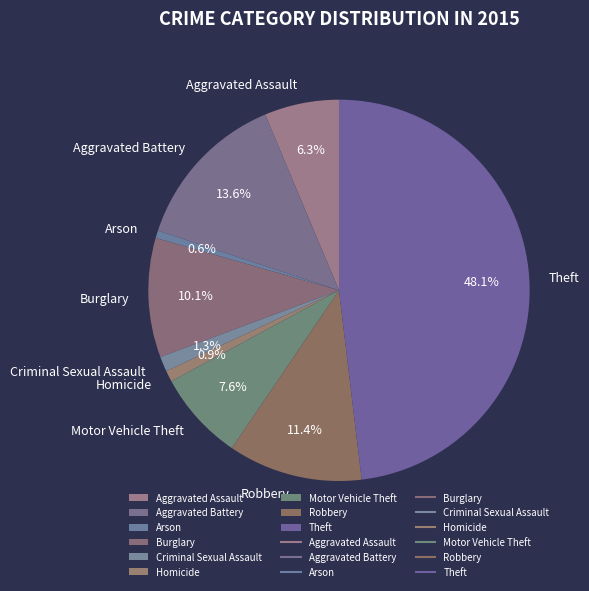

What is the ratio of the value at Aggravated Battery to the value at Motor Vehicle Theft?

1.8